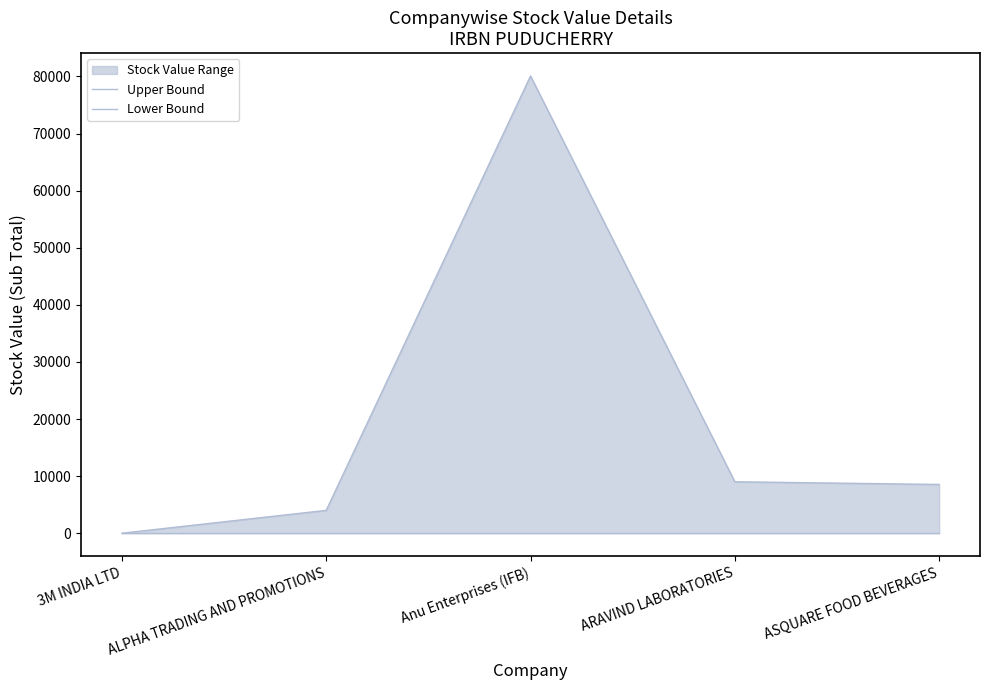

What is the maximum value shown in the chart?

80074.9